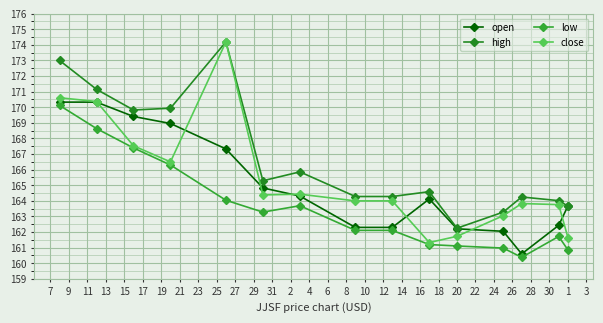

How many lines are shown in the chart?

4